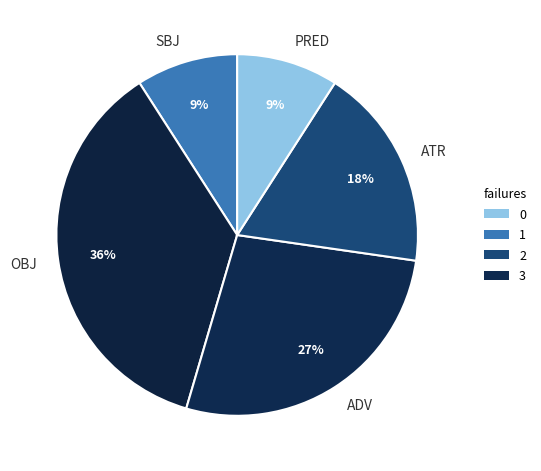

How many segments does this pie chart have?

5